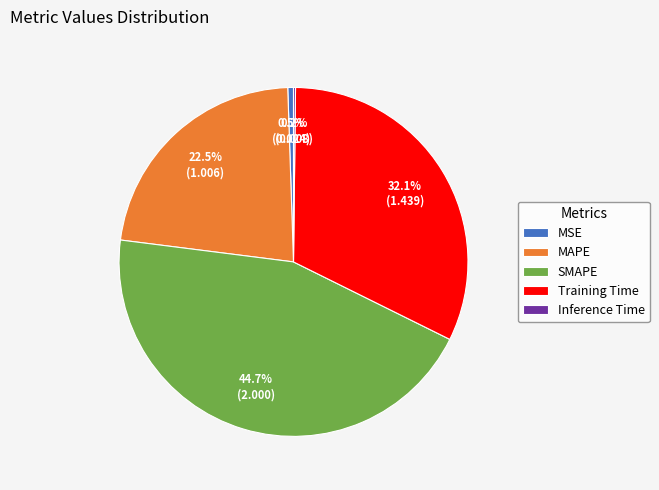

The MAPE slice represents 31% of the pie. True or false?

False